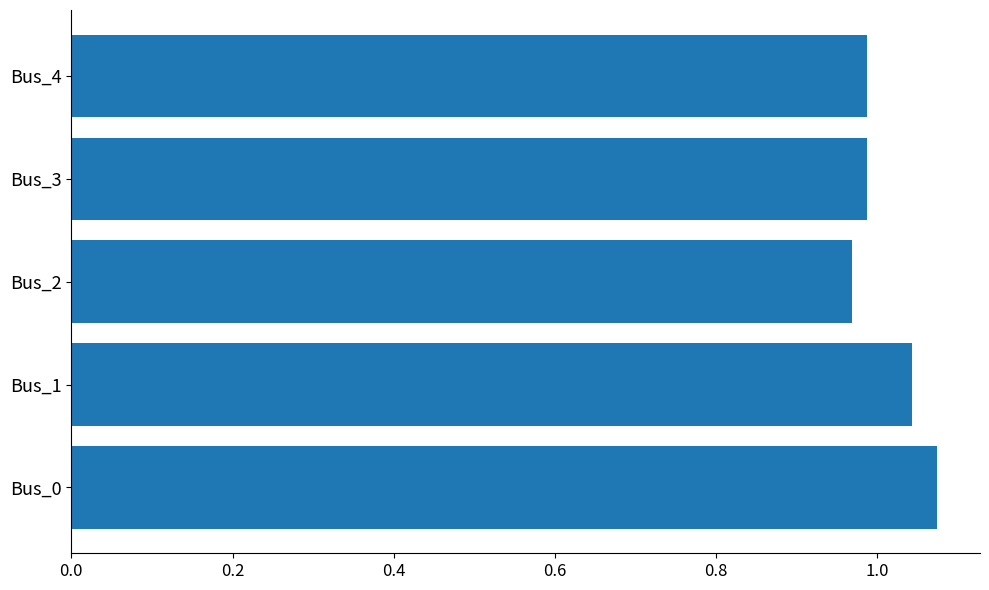

What is the sum of the values at Bus_1 and Bus_4?

2.0